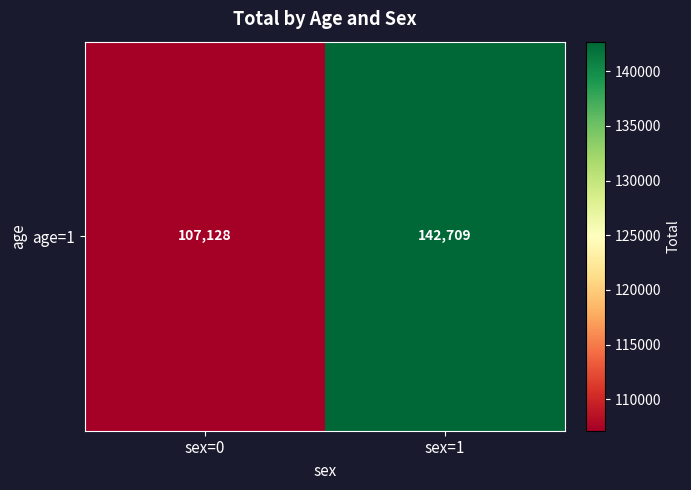

At which label is the value closest to 124918?

sex=0